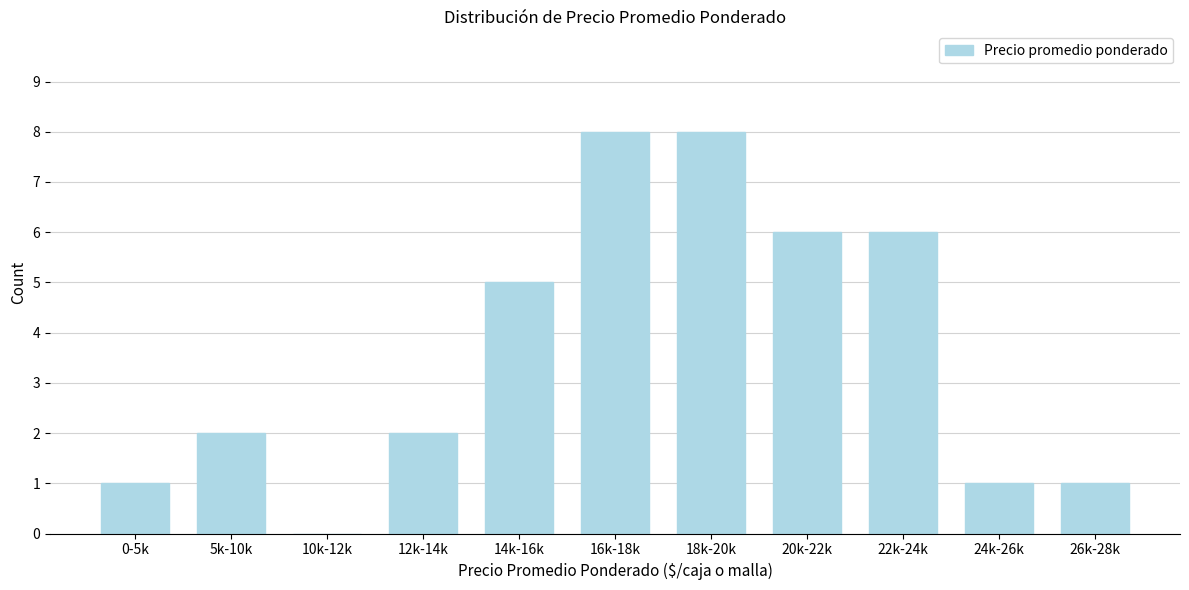

Reading right to left, list all the values displayed in this chart.

26k-28k=1	24k-26k=1	22k-24k=6	20k-22k=6	18k-20k=8	16k-18k=8	14k-16k=5	12k-14k=2	10k-12k=0	5k-10k=2	0-5k=1